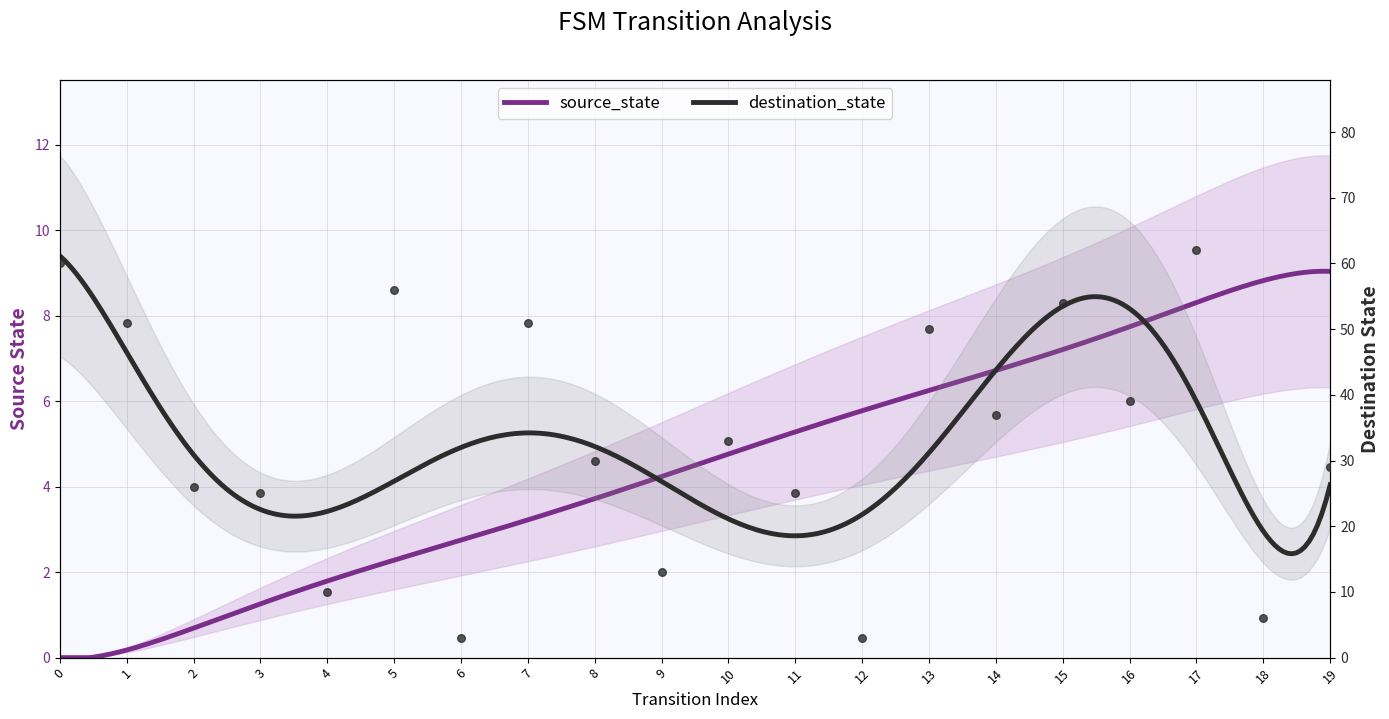

What is the change in value from 8 to 13?

+20